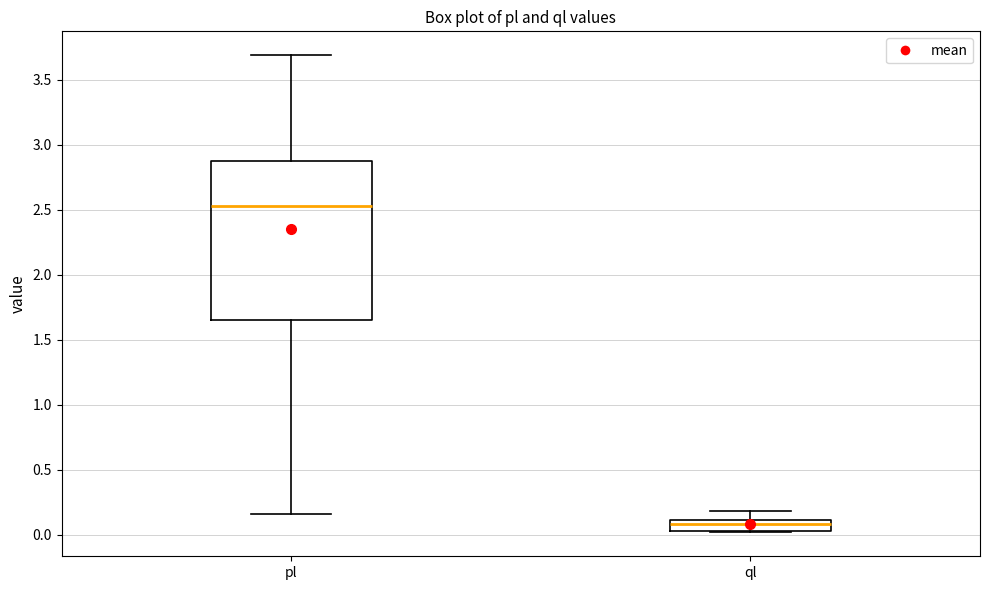

Reading left to right, transcribe this box plot: for each box, give where its median line is, the range the box spans, and where its two whiskers end, as read against the y-axis. The values are not printed on the chart, so give them approximately, as read against the axis.

pl: median 2.55, box 1.65 to 2.90, whiskers 0.15 to 3.70
ql: median 0.10 (just below the box's upper edge), box 0.05 to 0.10, whiskers 0.00 to 0.20